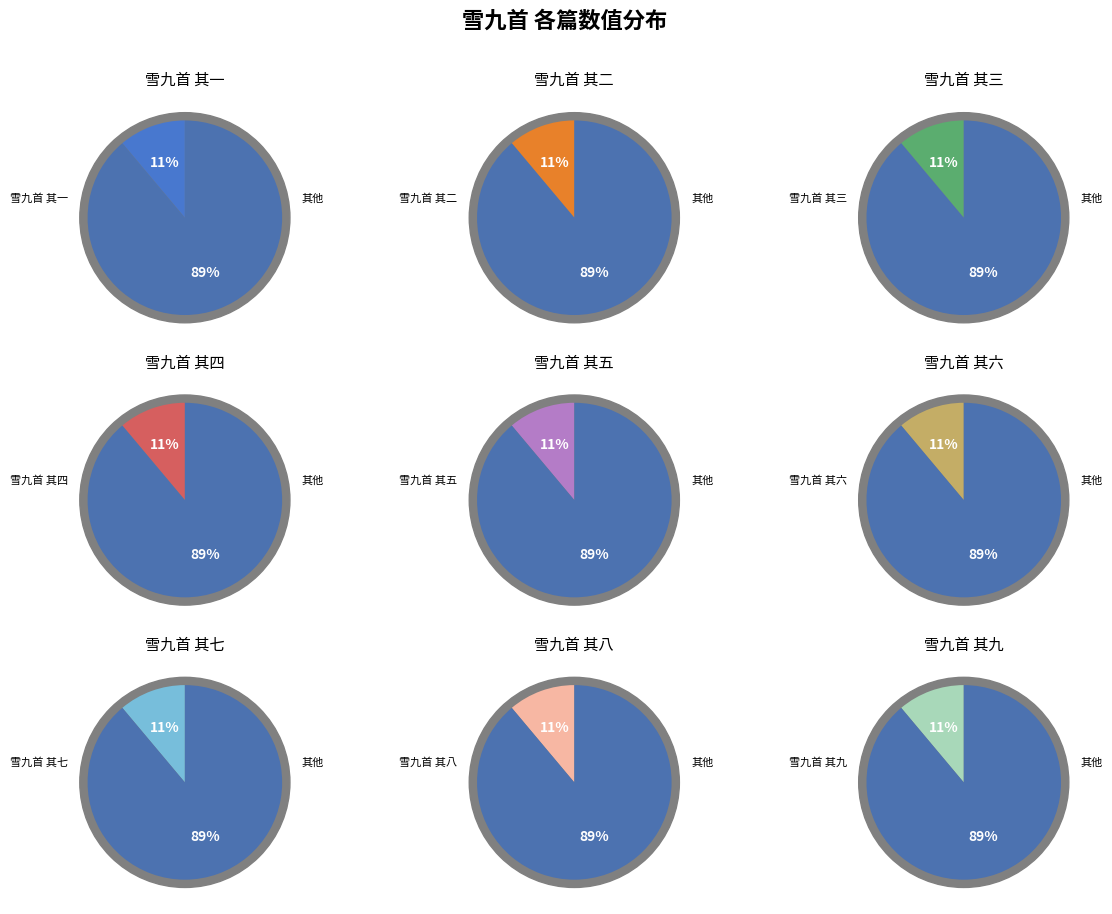

Count the number of slices in the pie.

9